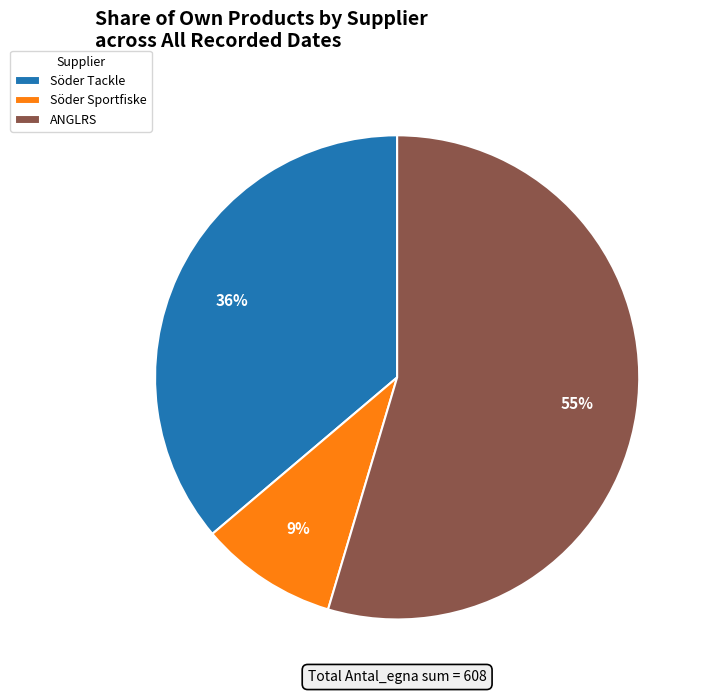

How many segments does this pie chart have?

3